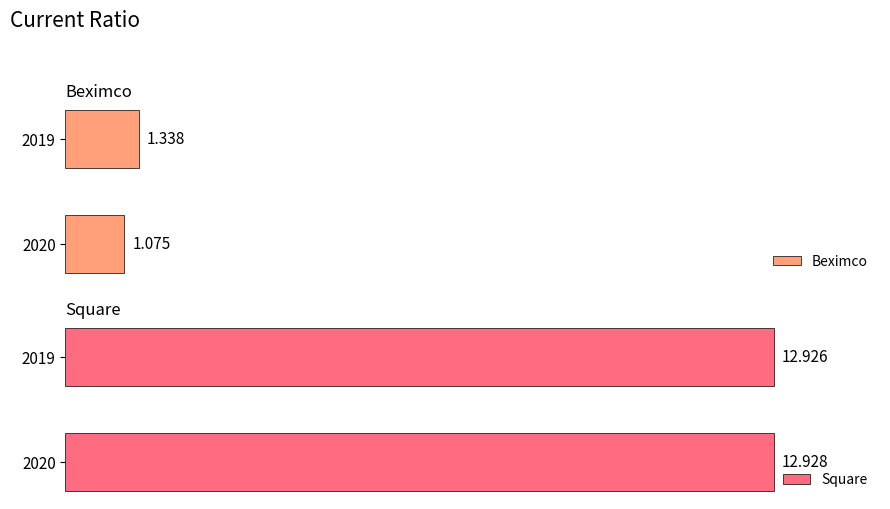

Are the bars grouped side by side (vs. stacked)?

Yes